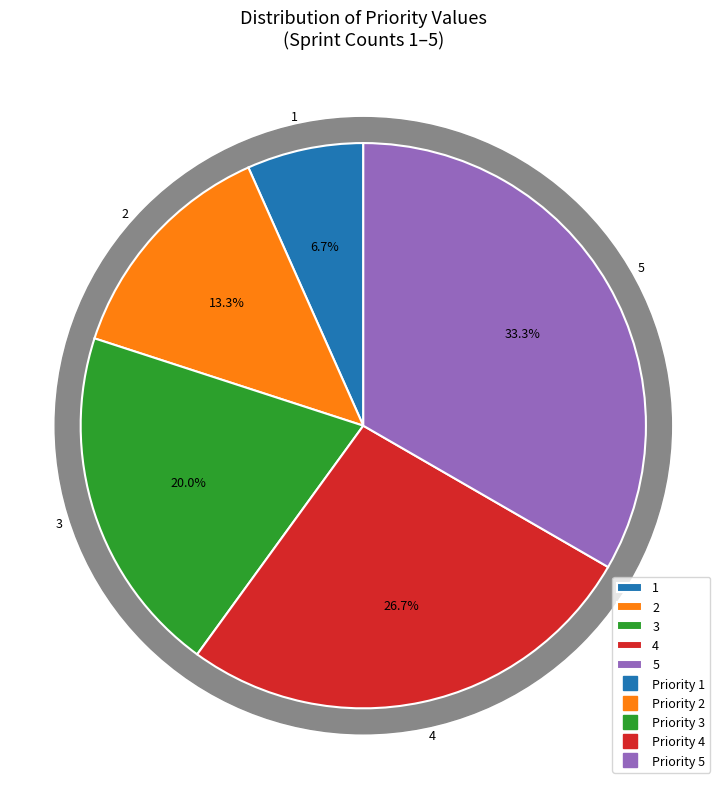

To the nearest percent, what percentage of the pie is 2?

13%